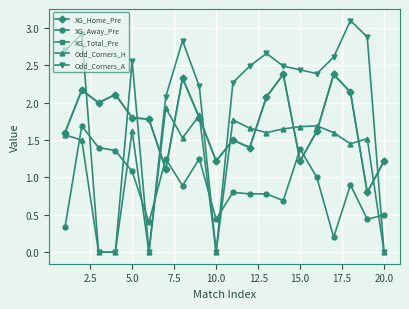

Does the chart have visible grid lines?

Yes